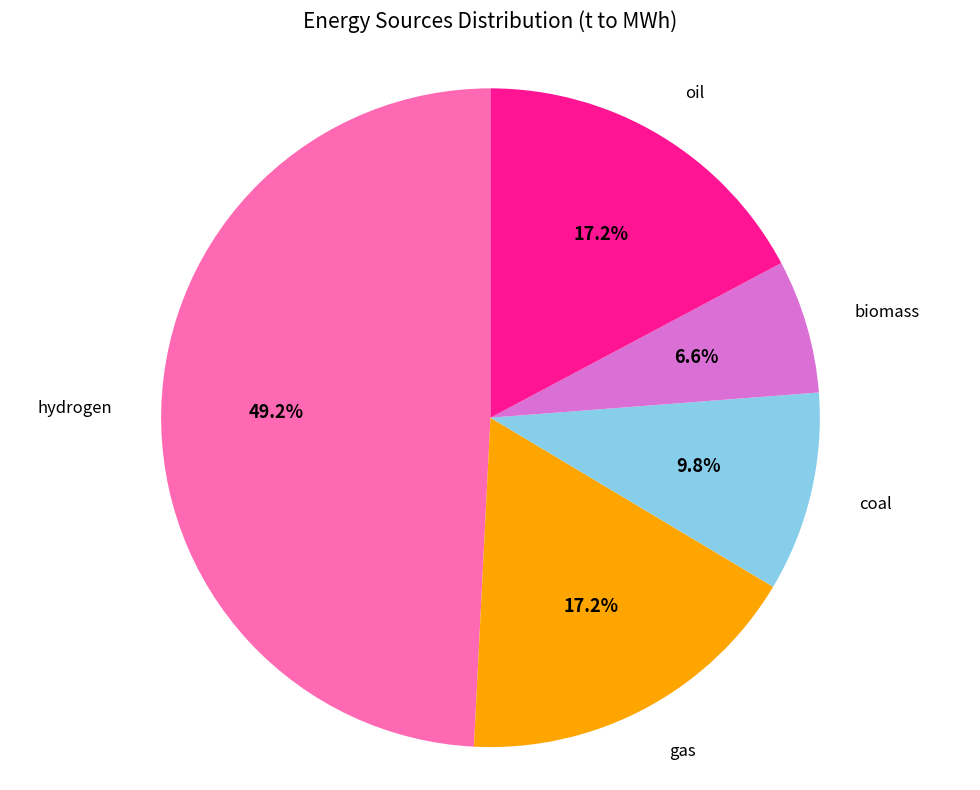

What is the ratio of the value at coal to the value at hydrogen?

0.2